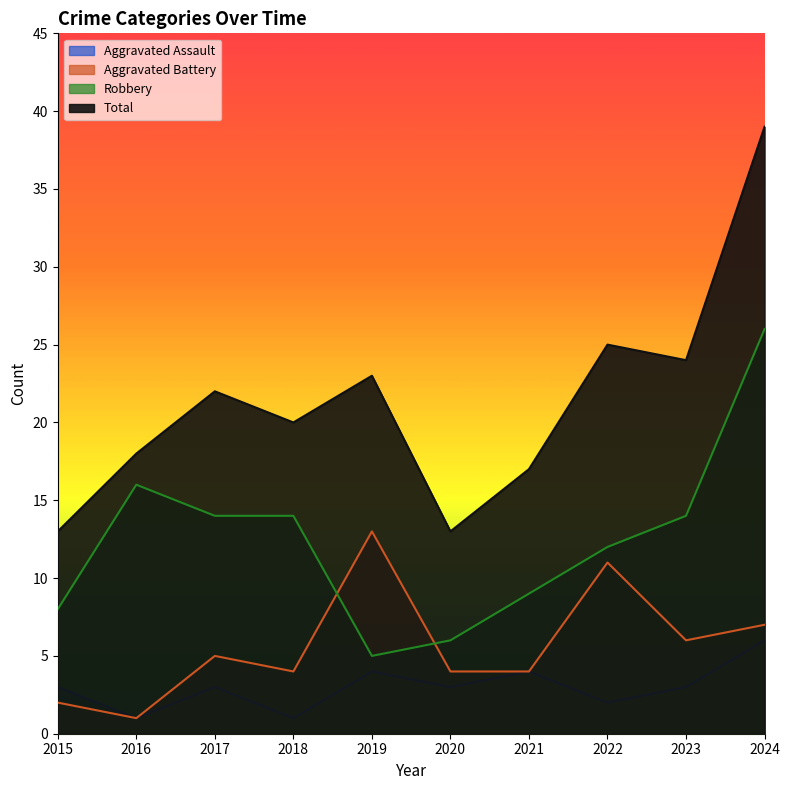

Does the chart have visible grid lines?

No